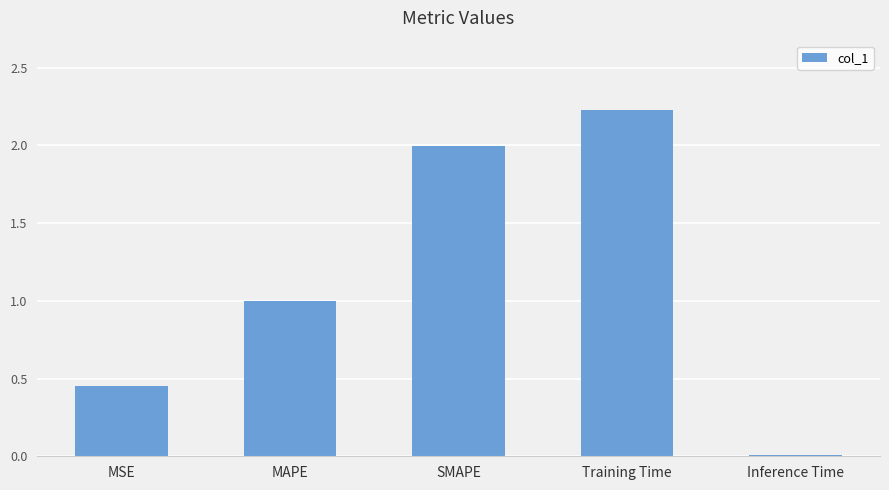

Does the chart contain stacked bars?

No